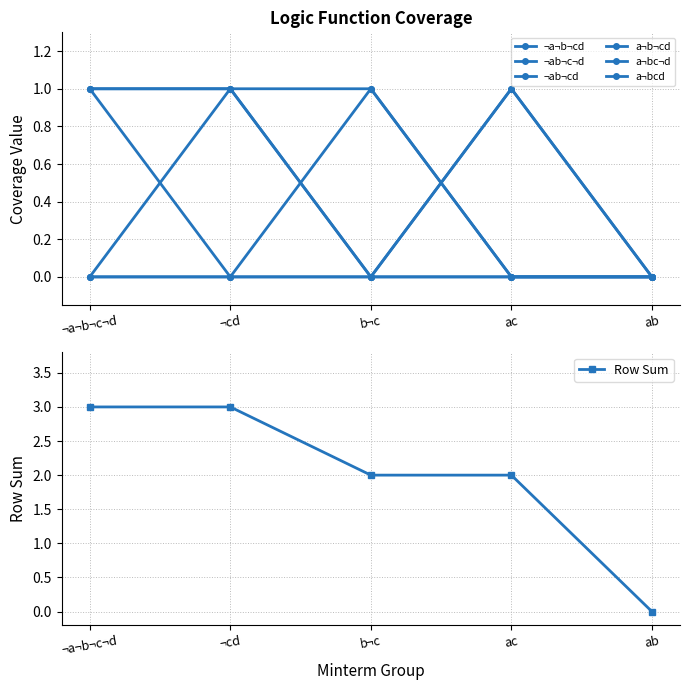

Reading left to right, list all the values displayed in this chart.

¬a¬b¬cd: ¬a¬b¬c¬d=1	¬cd=1	b¬c=0	ac=0	ab=0
¬ab¬c¬d: ¬a¬b¬c¬d=1	¬cd=0	b¬c=1	ac=0	ab=0
¬ab¬cd: ¬a¬b¬c¬d=1	¬cd=1	b¬c=1	ac=0	ab=0
a¬b¬cd: ¬a¬b¬c¬d=0	¬cd=1	b¬c=0	ac=0	ab=0
a¬bc¬d: ¬a¬b¬c¬d=0	¬cd=0	b¬c=0	ac=1	ab=0
a¬bcd: ¬a¬b¬c¬d=0	¬cd=0	b¬c=0	ac=1	ab=0